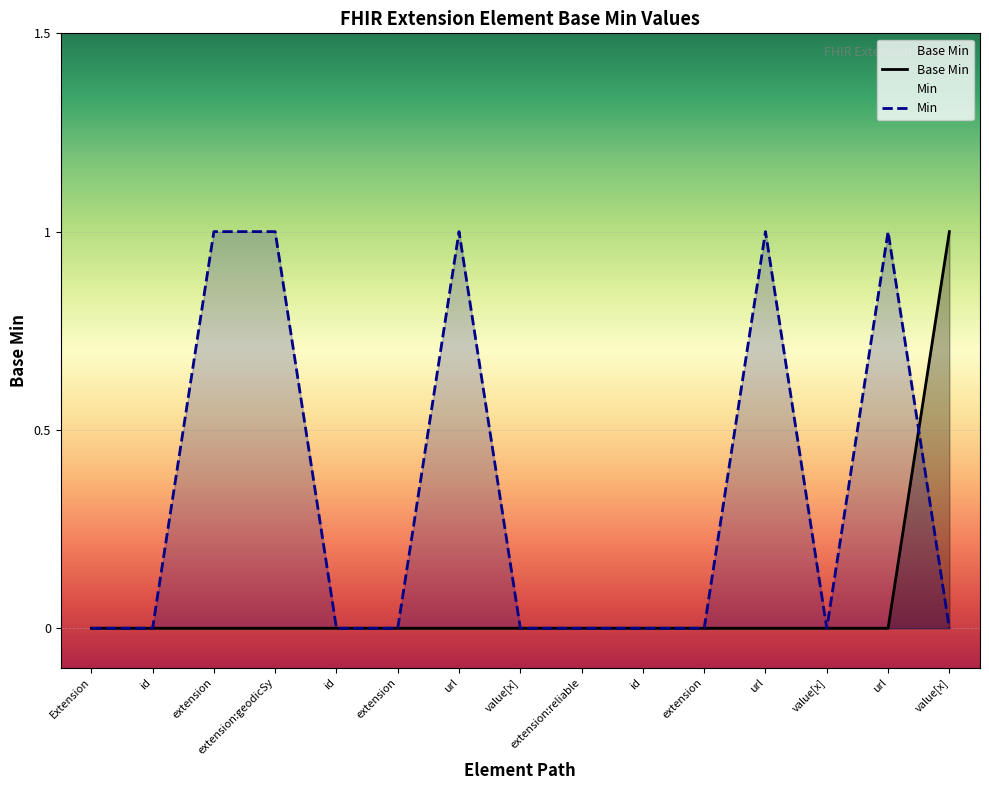

Is it true that the value at value[x] is -1?

False